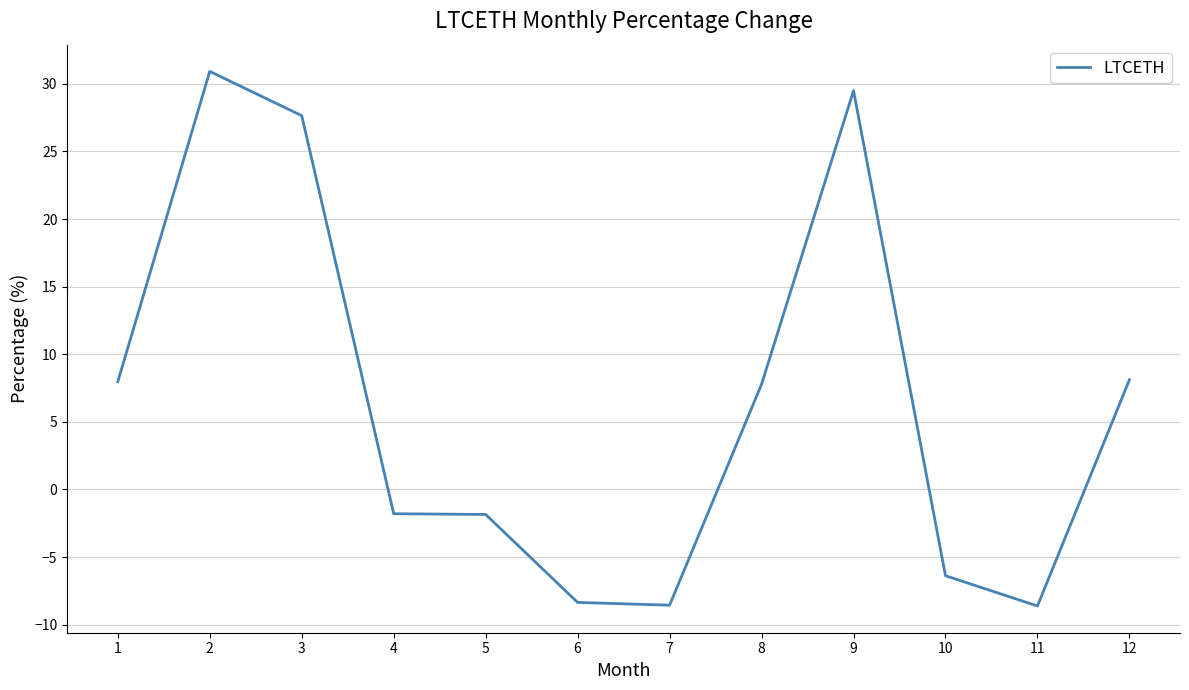

Which category has the highest value across all series?

2